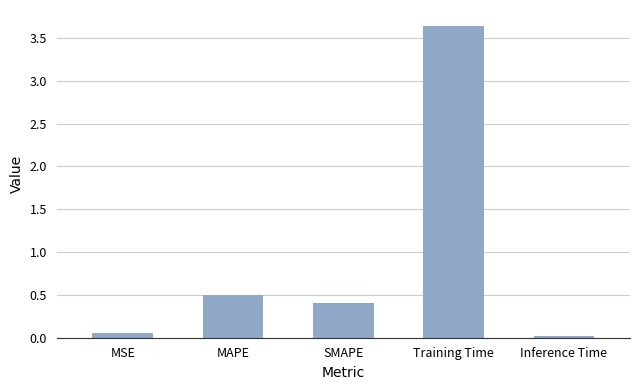

What is the average value?

0.9